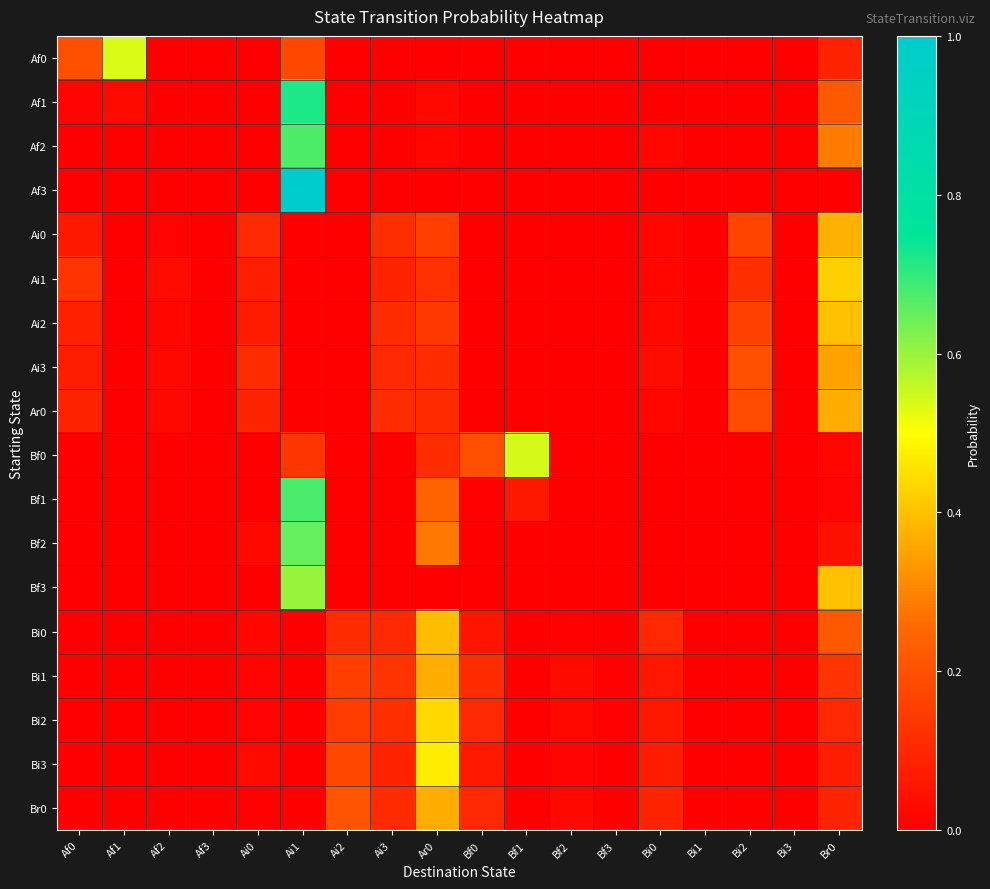

Which category has the lowest value across all series?

Af2